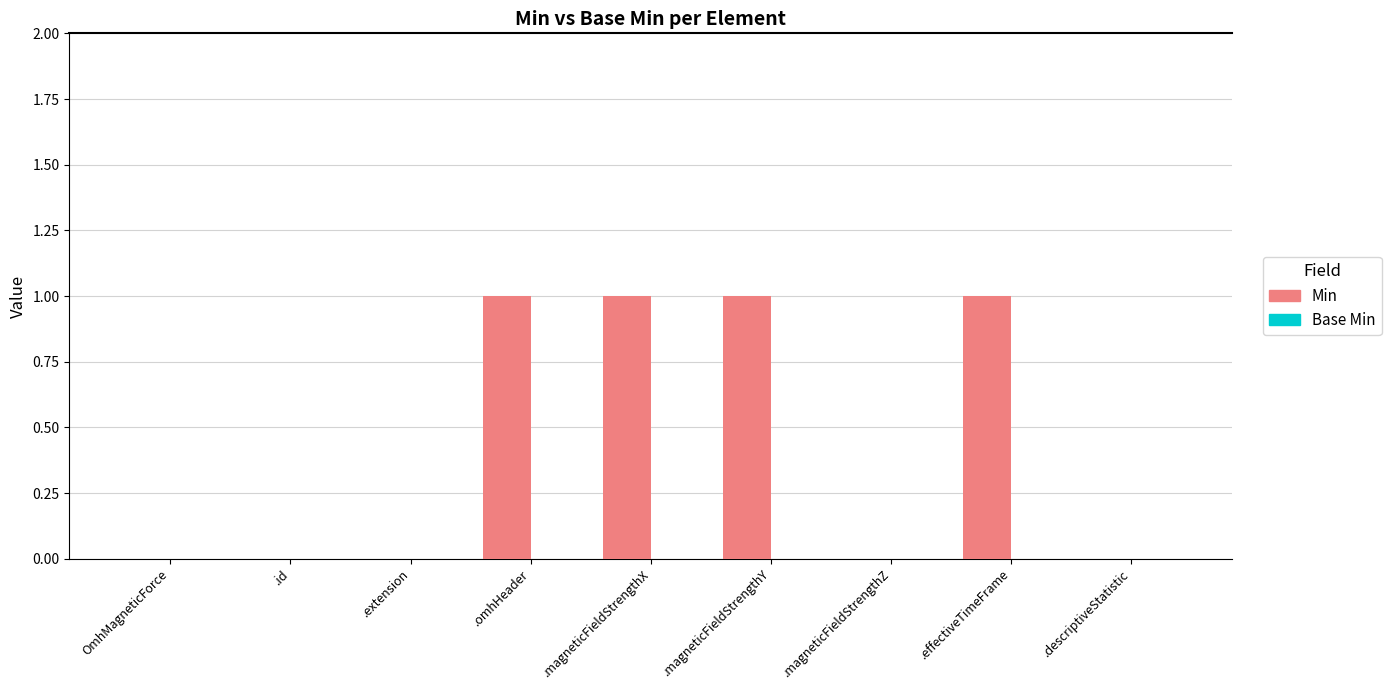

Is it true that the value at .extension is 0?

True